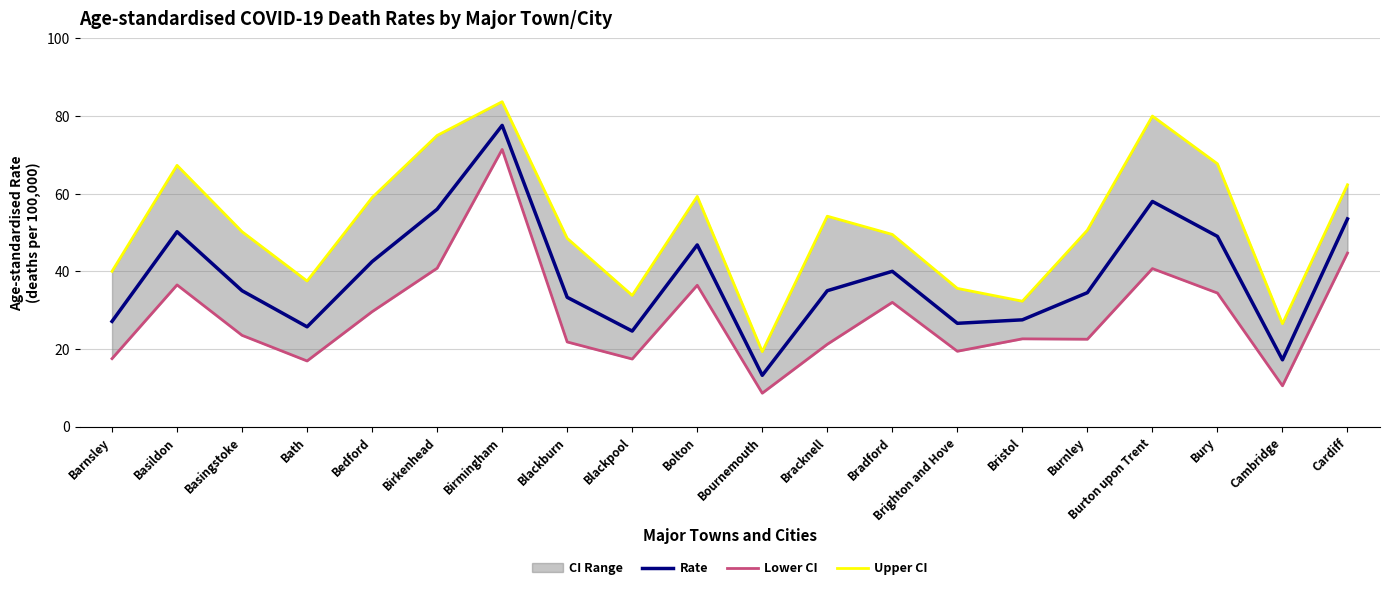

At which category does the chart reach its minimum across all series?

Bournemouth